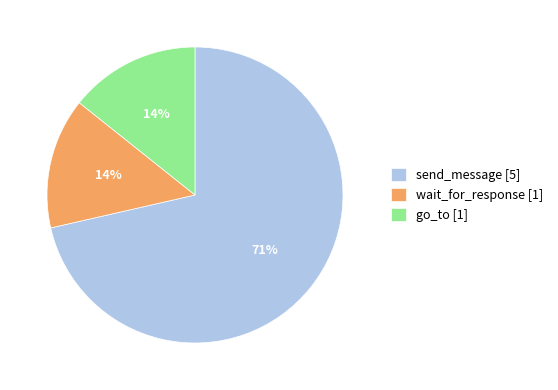

Do send_message [5] and go_to [1] together represent more than half of the pie?

Yes